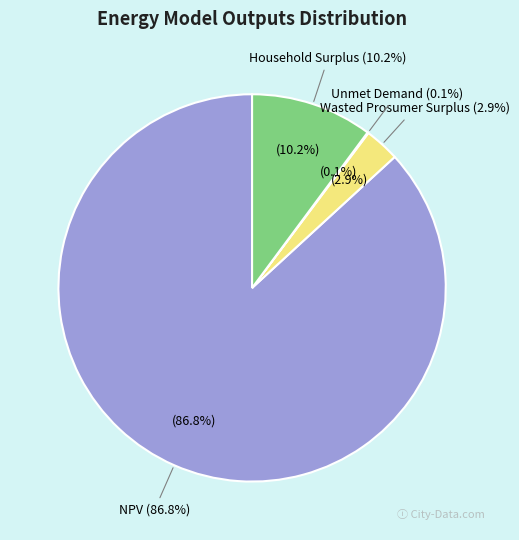

Count the number of slices in the pie.

4